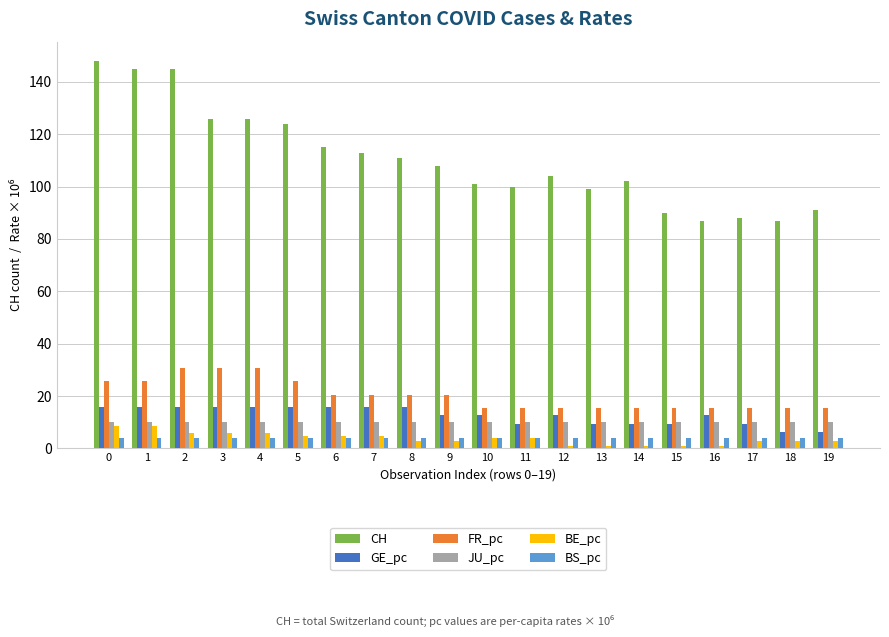

Reading left to right, transcribe all the data shown in this chart.

CH: 148.0	145.0	145.0	126.0	126.0	124.0	115.0	113.0	111.0	108.0	101.0	100.0	104.0	99.0	102.0	90.0	87.0	88.0	87.0	91.0
GE_pc: 15.7	15.7	15.7	15.7	15.7	15.7	15.7	15.7	15.7	12.6	12.6	9.4	12.6	9.4	9.4	9.4	12.6	9.4	6.3	6.3
FR_pc: 25.7	25.7	30.8	30.8	30.8	25.7	20.5	20.5	20.5	20.5	15.4	15.4	15.4	15.4	15.4	15.4	15.4	15.4	15.4	15.4
JU_pc: 10.1	10.1	10.1	10.1	10.1	10.1	10.1	10.1	10.1	10.1	10.1	10.1	10.1	10.1	10.1	10.1	10.1	10.1	10.1	10.1
BE_pc: 8.7	8.7	5.8	5.8	5.8	4.8	4.8	4.8	2.9	2.9	3.9	3.9	1.0	1.0	1.0	1.0	1.0	2.9	2.9	2.9
BS_pc: 4.0	4.0	4.0	4.0	4.0	4.0	4.0	4.0	4.0	4.0	4.0	4.0	4.0	4.0	4.0	4.0	4.0	4.0	4.0	4.0